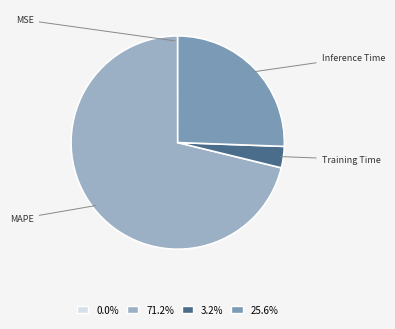

Which slice represents more than half of the pie?

MAPE